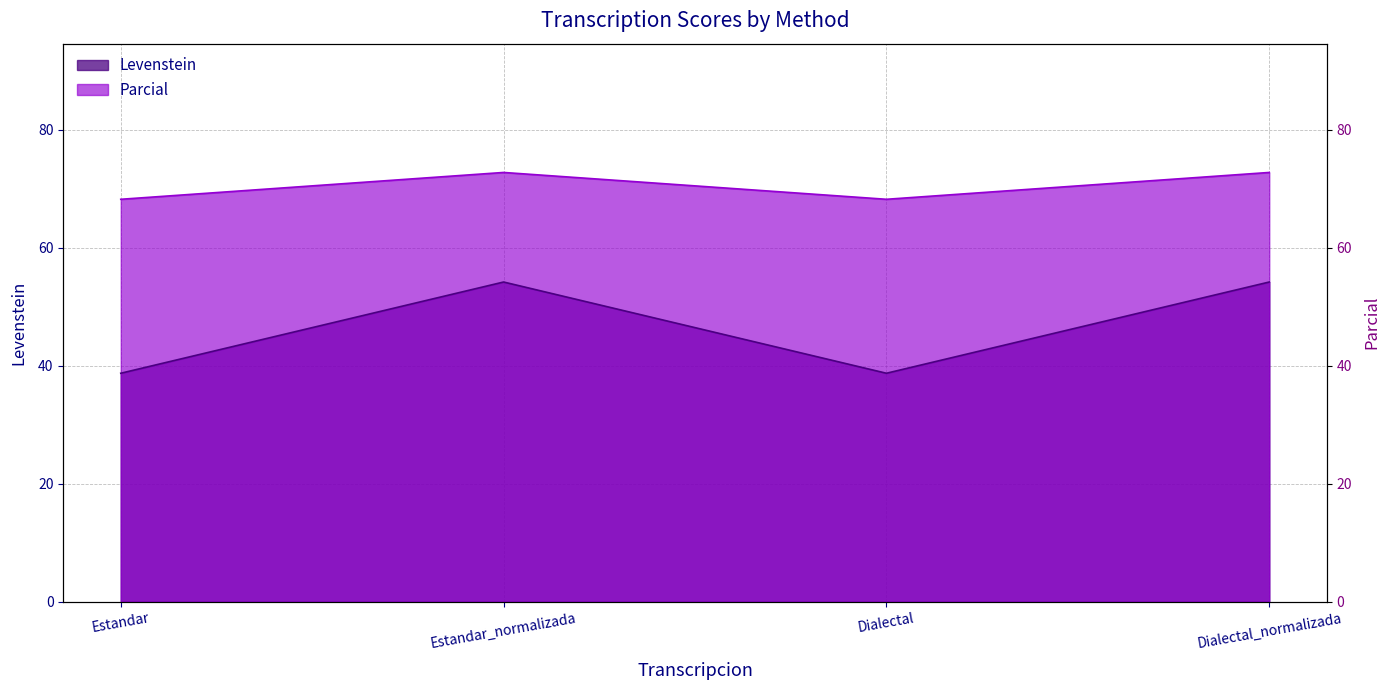

Is the value of Parcial at Dialectal greater than the value of Levenstein at Estandar?

Yes